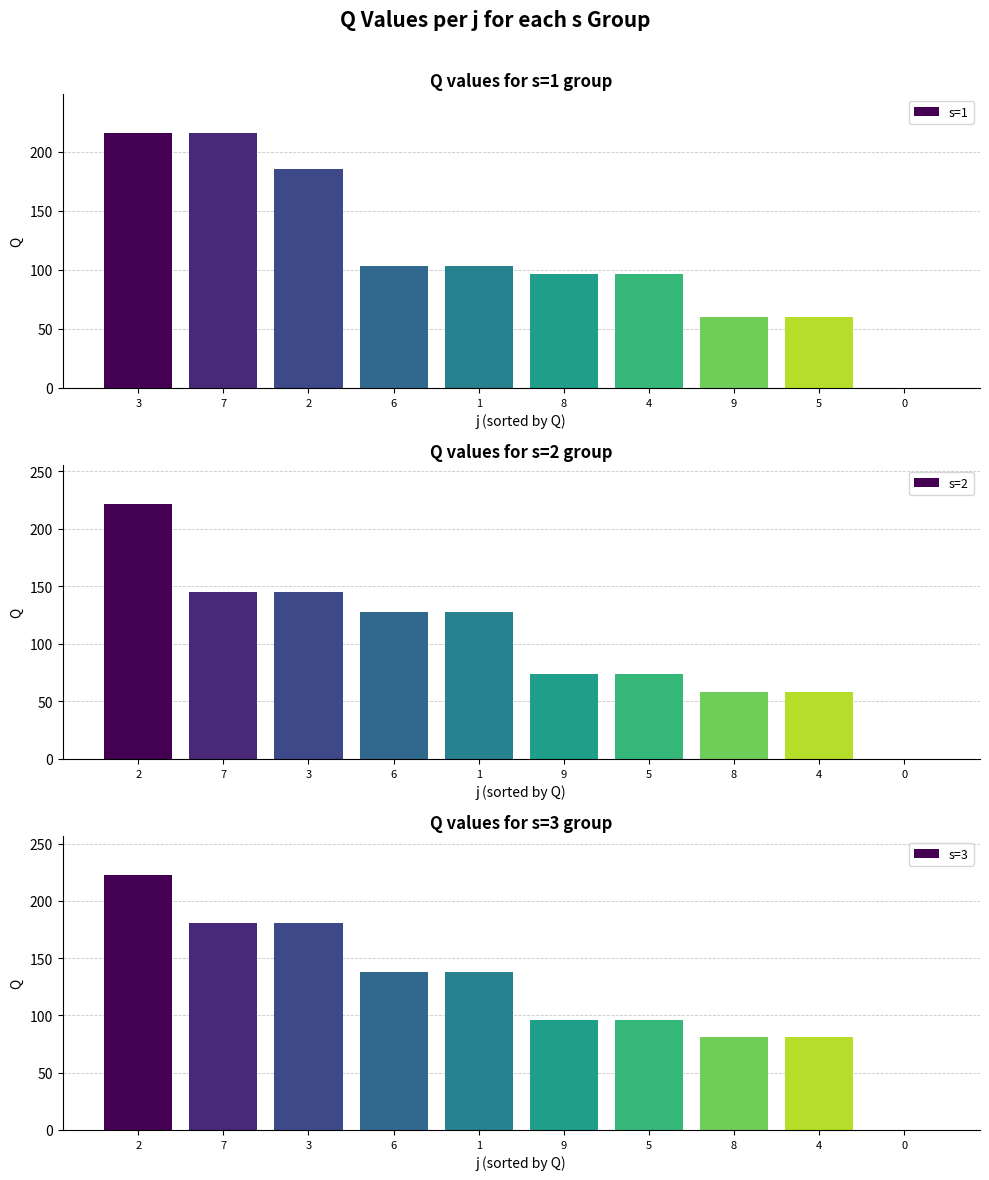

What is the sum of all s=2 values?

1032